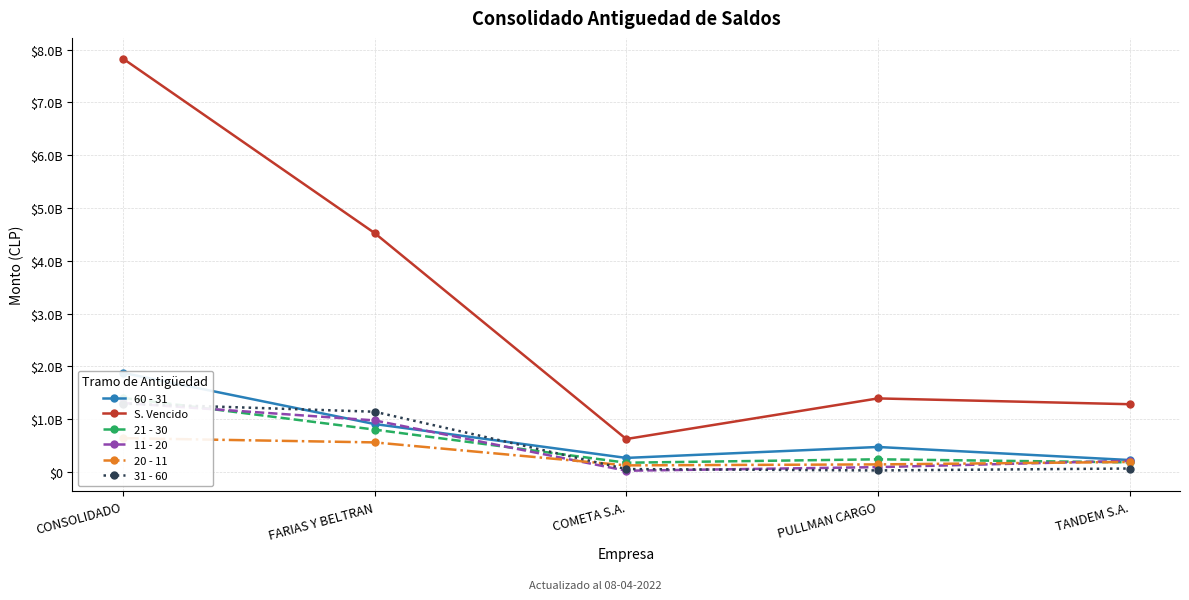

How many values in the 31 - 60 series are below 66761916?

2